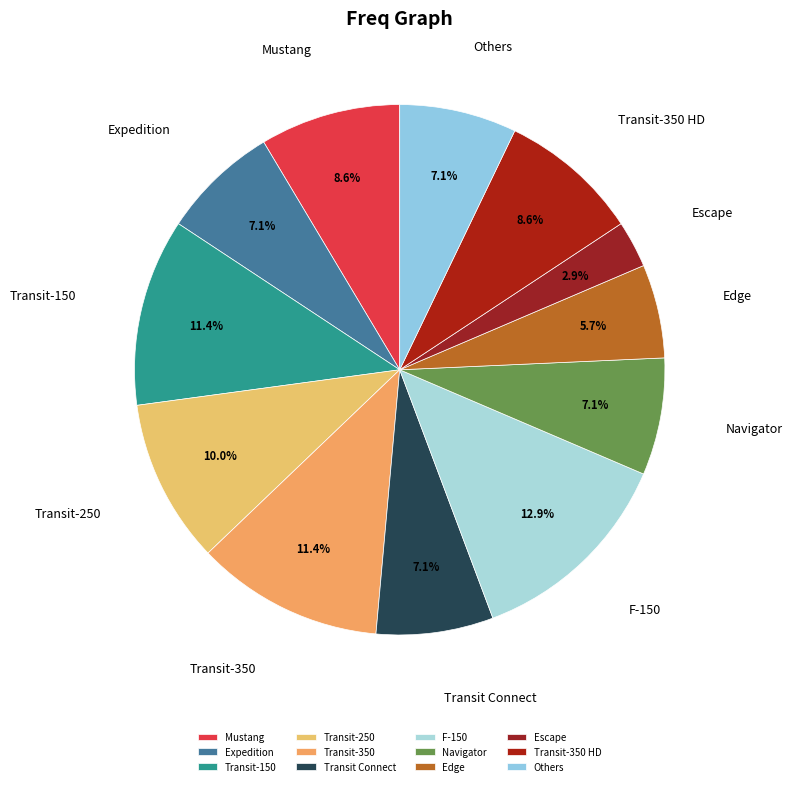

What is the total percentage of Transit-350 and Transit-250?

21.4%